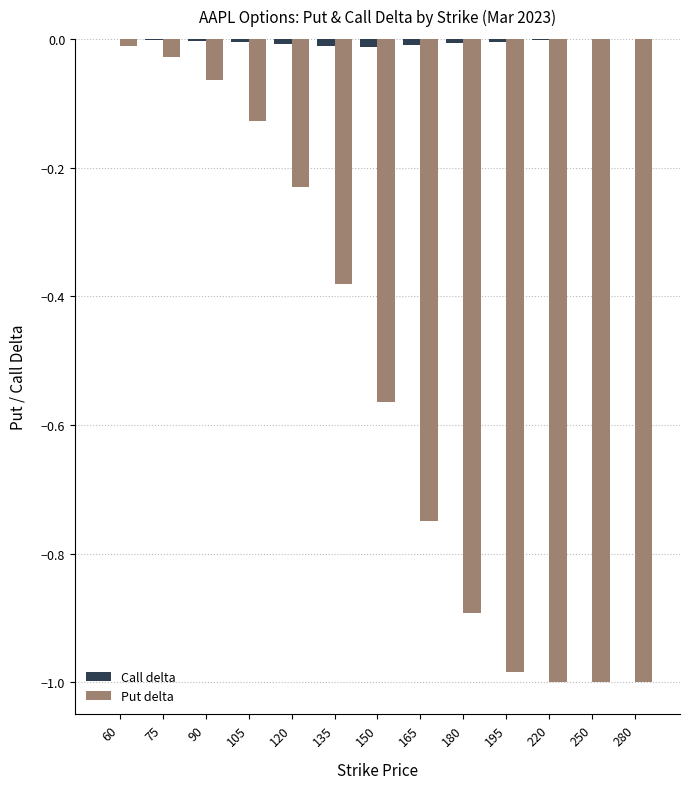

Which series has the widest spread of values?

Put delta